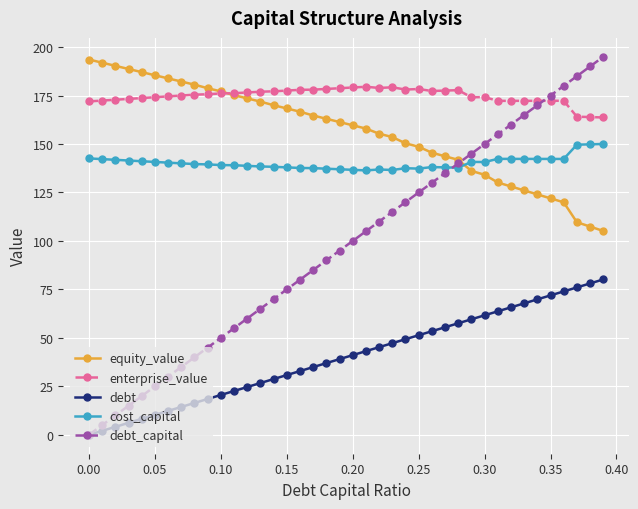

How many lines are shown in the chart?

5